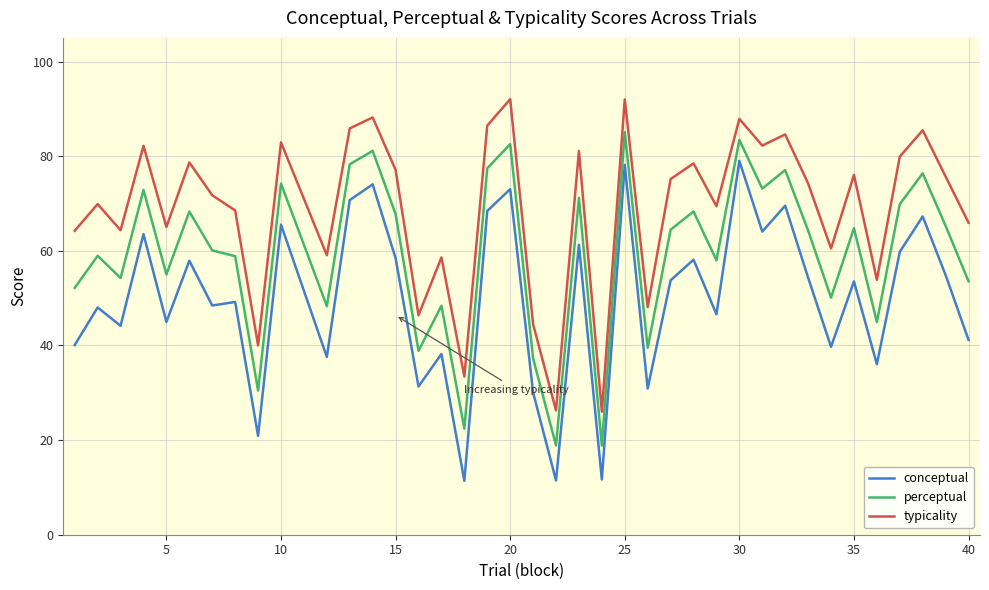

Which series has the largest total across all categories?

typicality